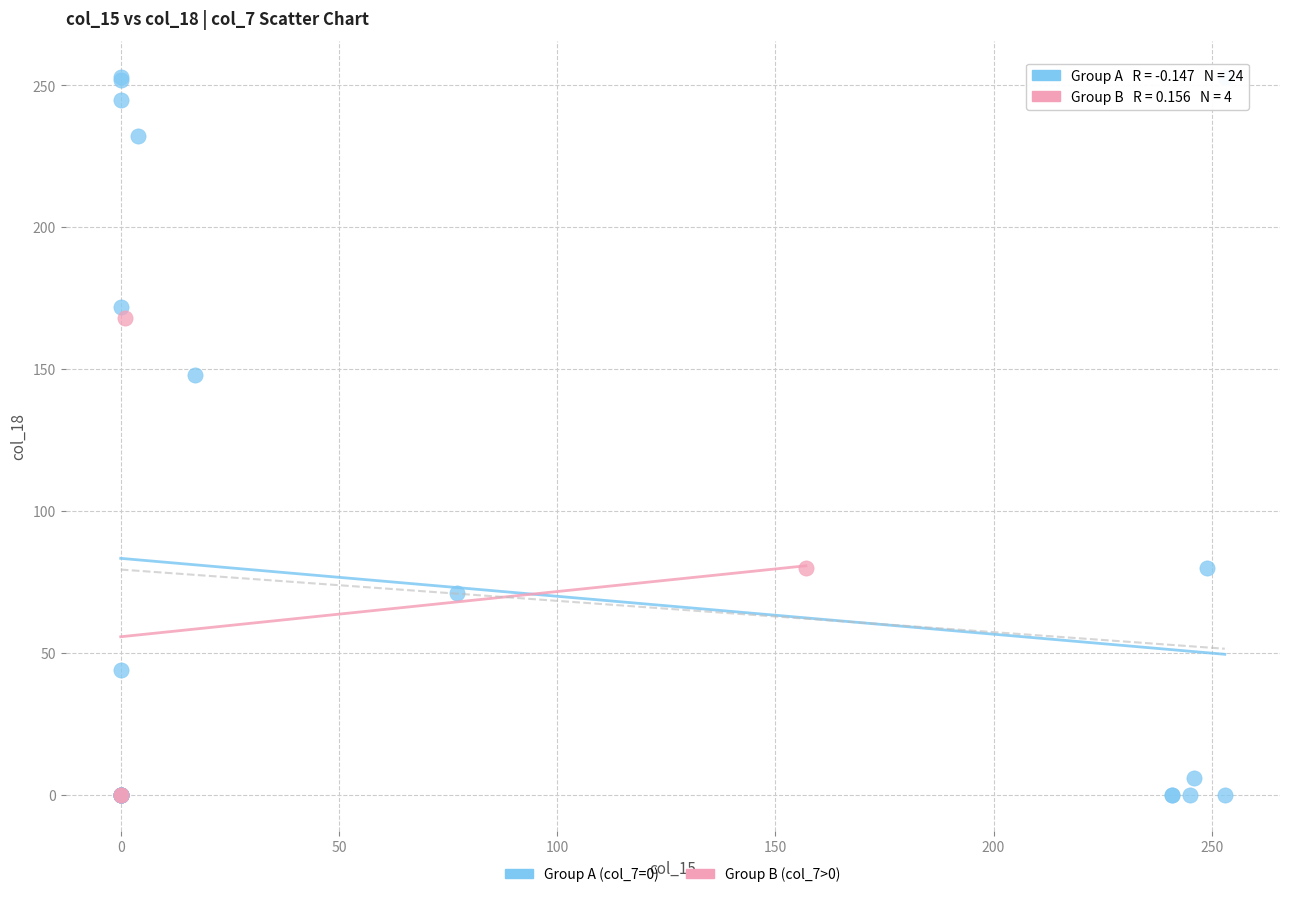

What are all the series names shown in the legend?

Group A (col_7=0), Group B (col_7>0)